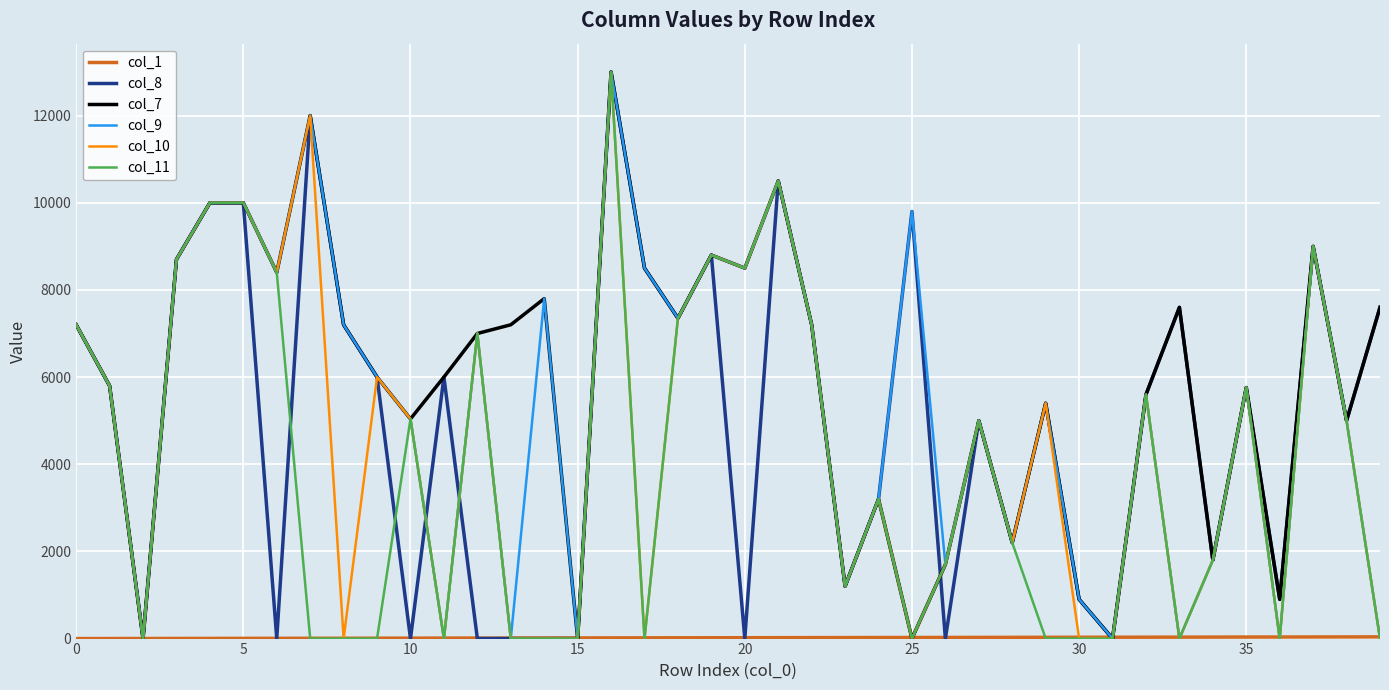

What is the maximum value shown in the chart?

13000